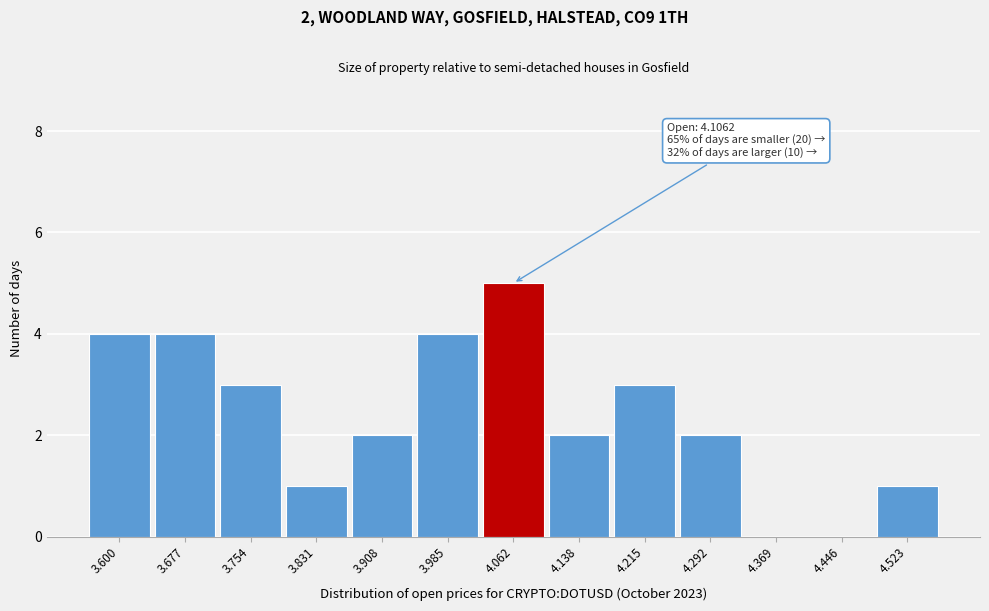

Which has a higher value, 3.908 or 4.523?

3.908